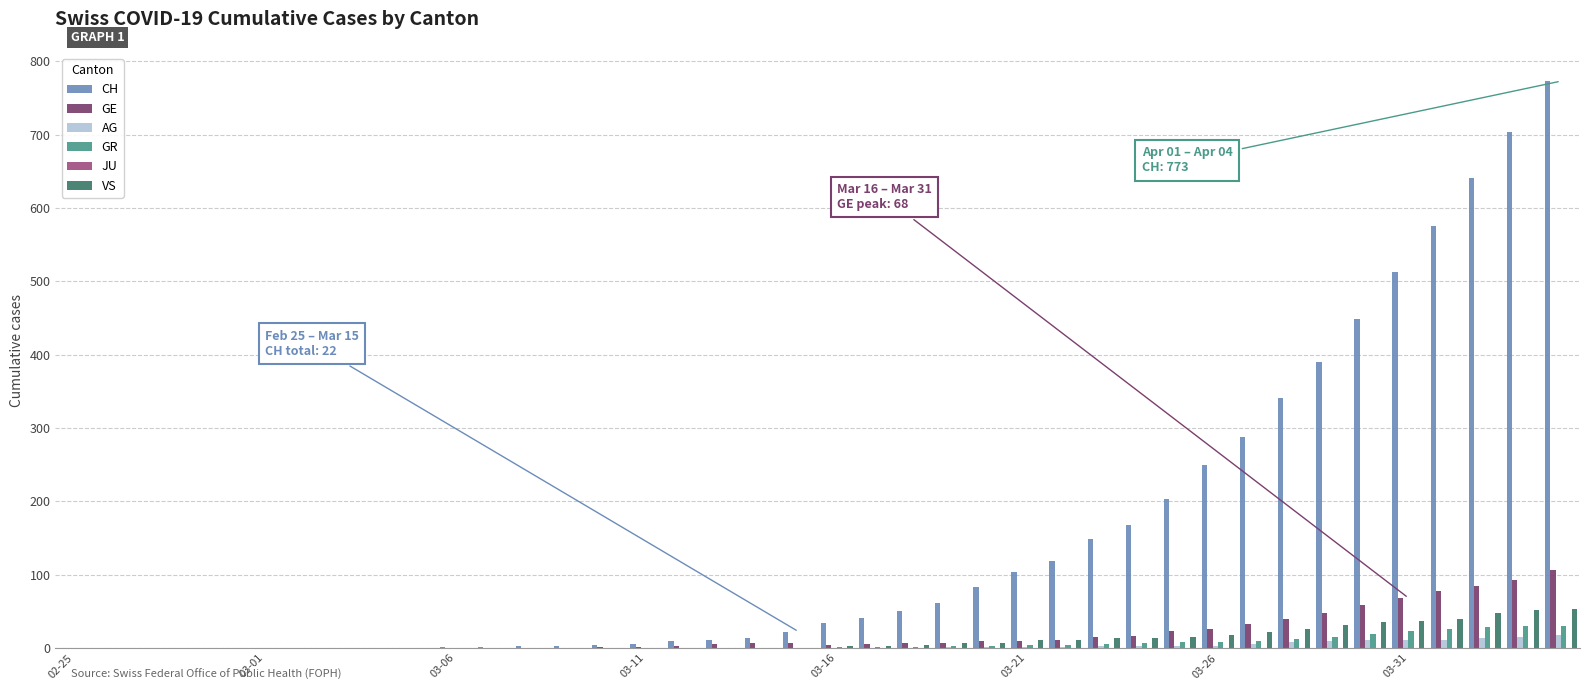

Count the number of data series in this chart.

5